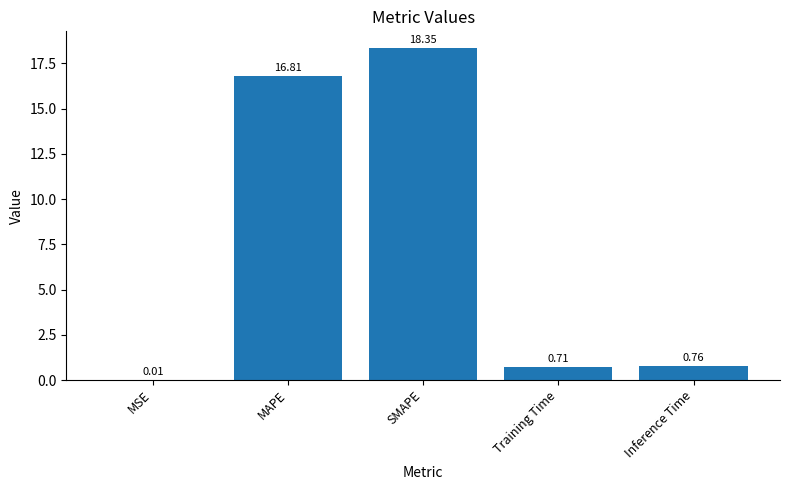

At which category does the chart reach its peak across all series?

SMAPE